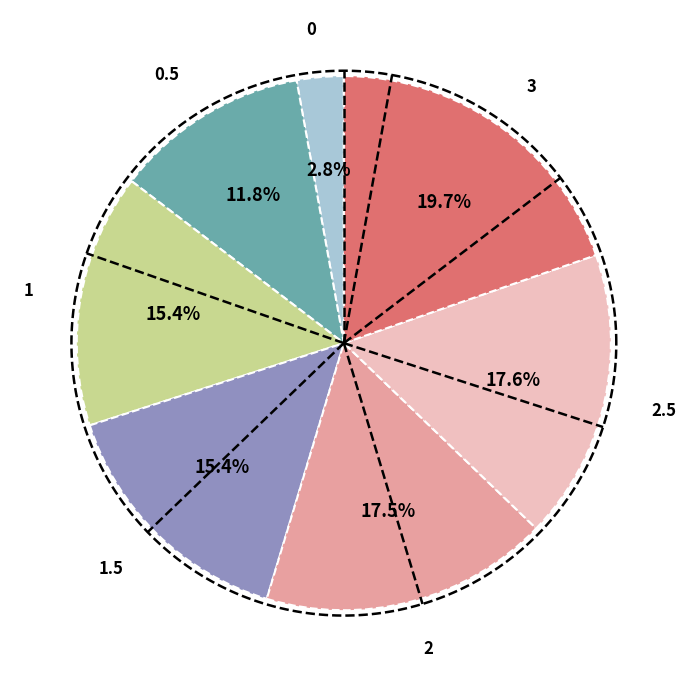

Approximately how many times larger is the value at 2 compared to 2.5?

1.0